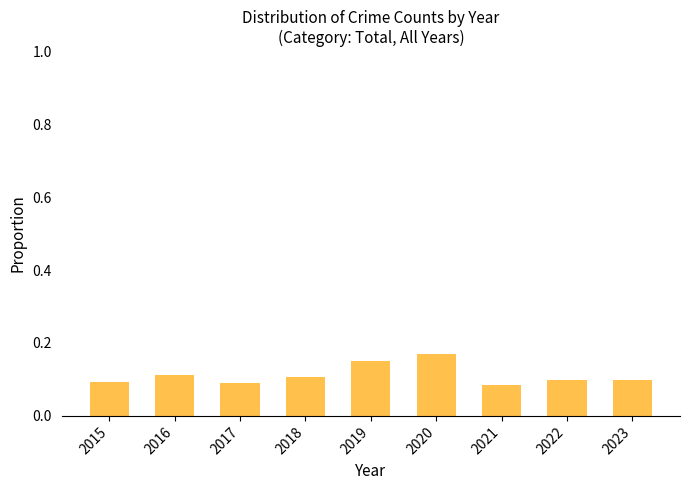

What is the sum of all values?

1.0